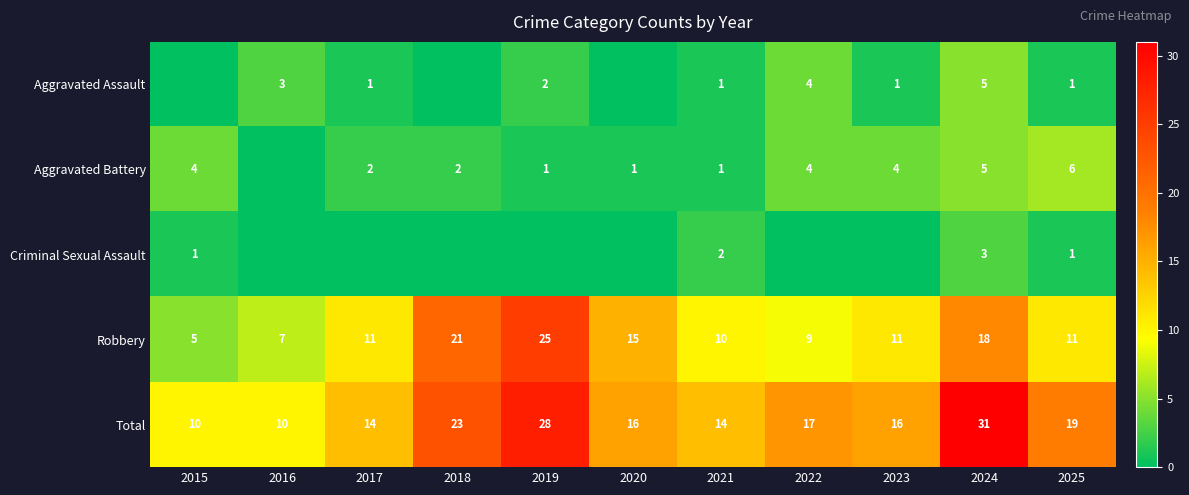

True or false: Robbery has a value of 7 at 2016.

True